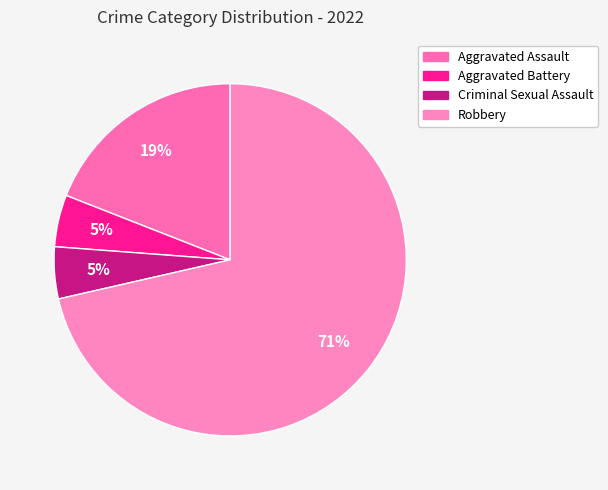

How many segments does this pie chart have?

4